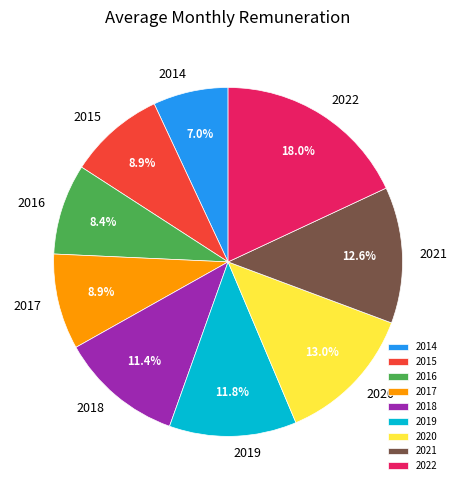

How many slices are in this pie chart?

9